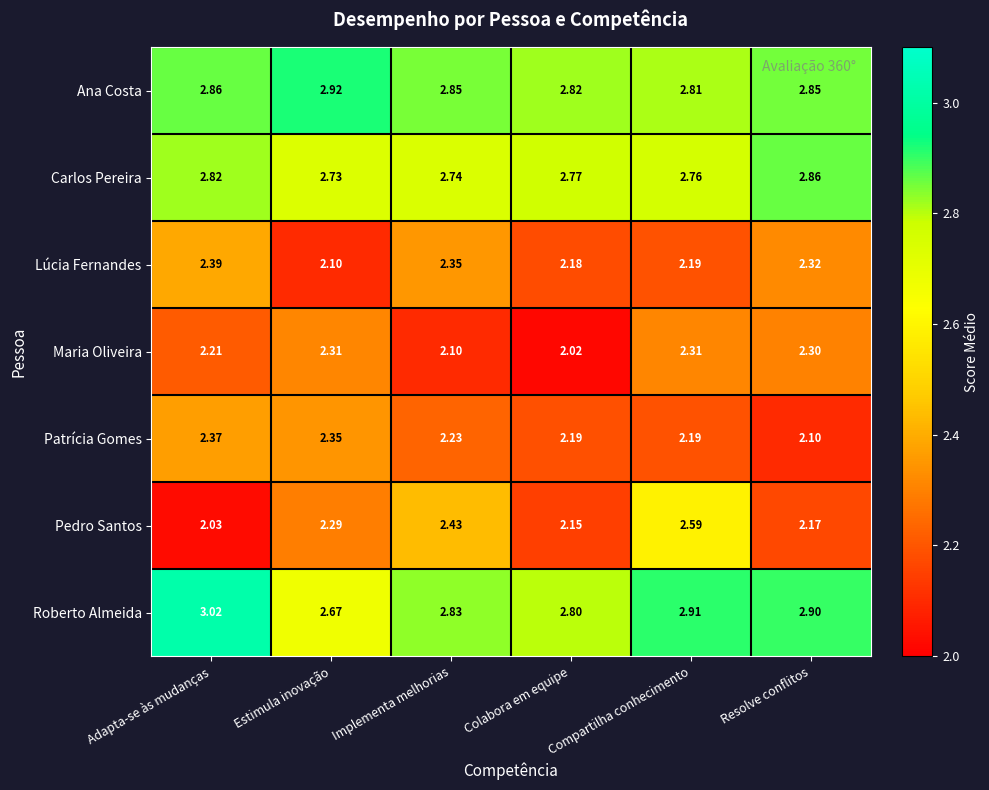

Which series changed the most between Compartilha conhecimento and Resolve conflitos?

Pedro Santos